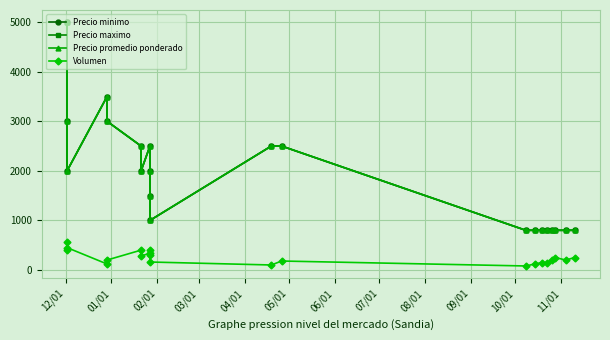

What are all the series names shown in the legend?

Precio minimo, Precio maximo, Precio promedio ponderado, Volumen